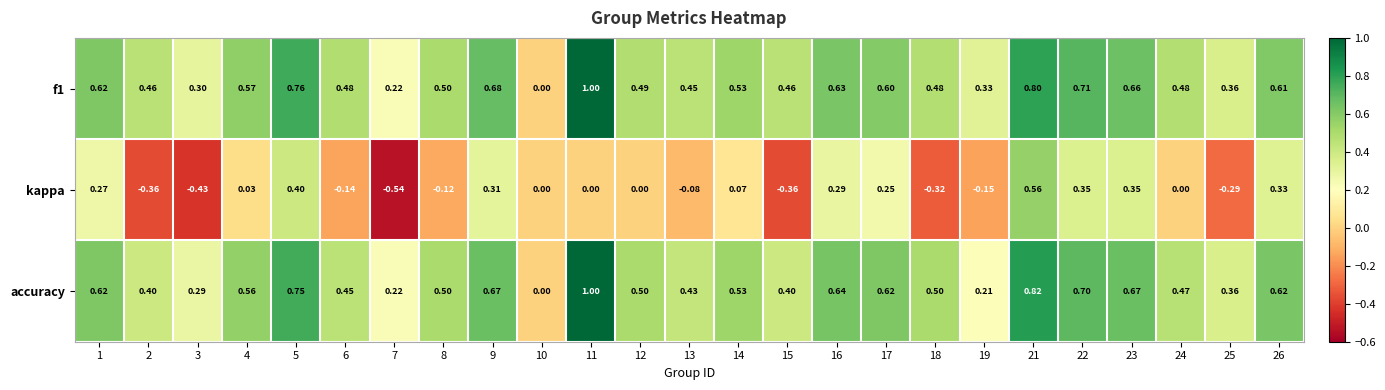

Is the value of accuracy at 1 greater than the value of kappa at 4?

Yes